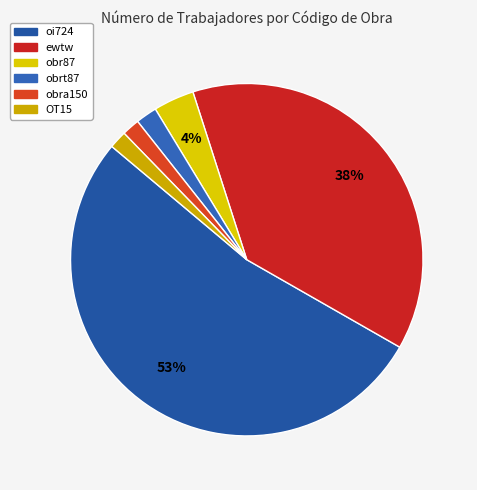

To the nearest percent, what percentage of the pie is obrt87?

2%